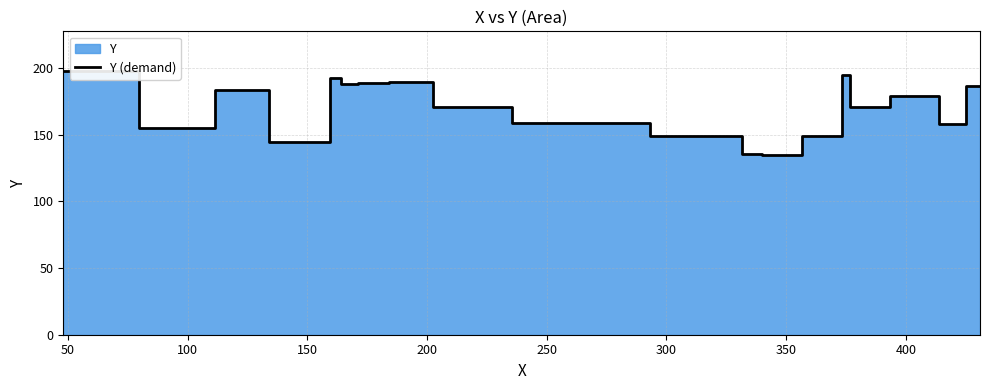

Is it true that the value at 11 is 267?

False